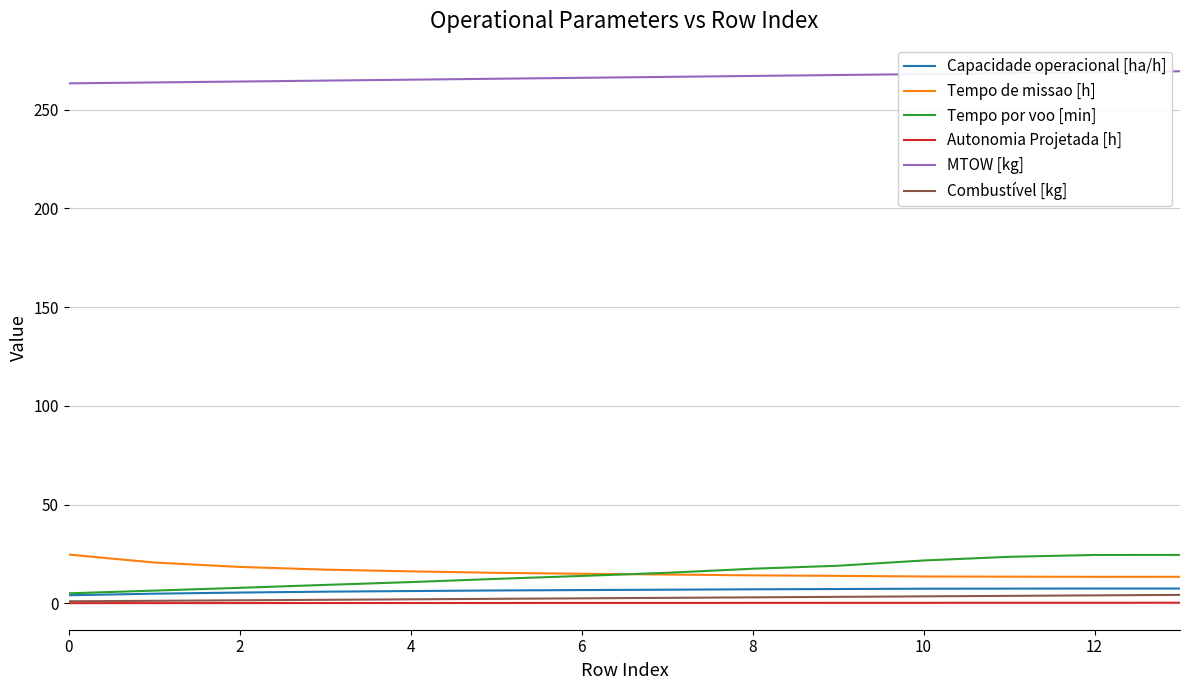

True or false: Autonomia Projetada [h] and MTOW [kg] intersect in this chart.

False